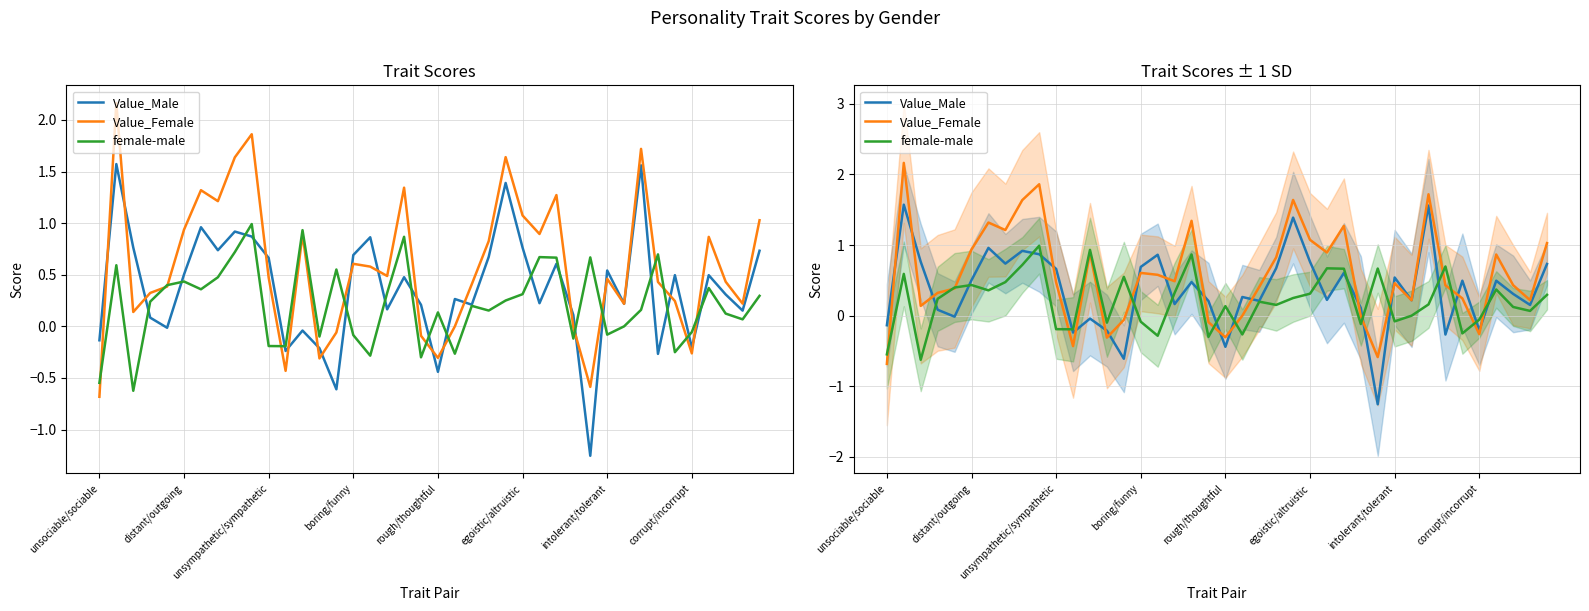

Which series has the widest spread of values?

Value_Female